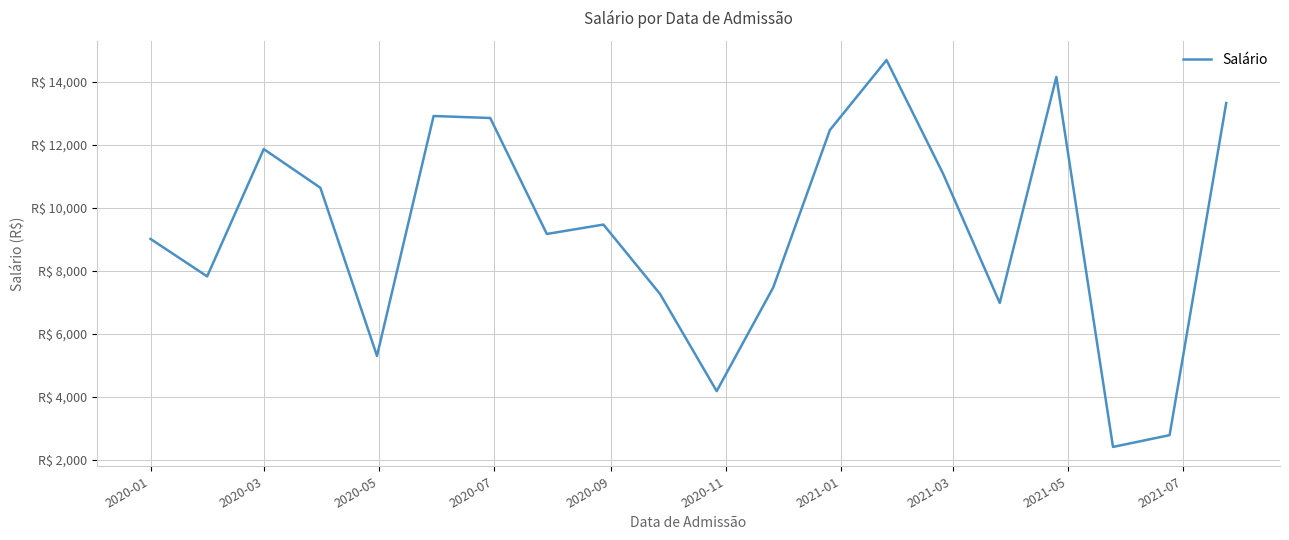

Where is the first local maximum?

2020-03